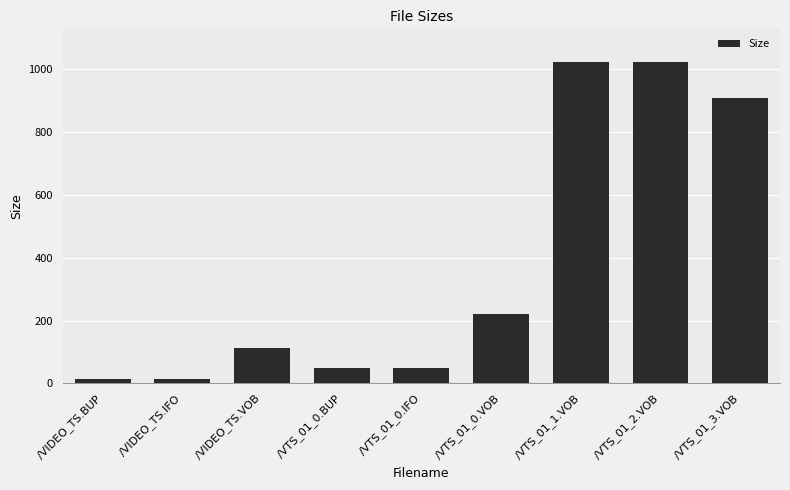

What is the change in value from /VIDEO_TS.IFO to /VTS_01_3.VOB?

+894.7